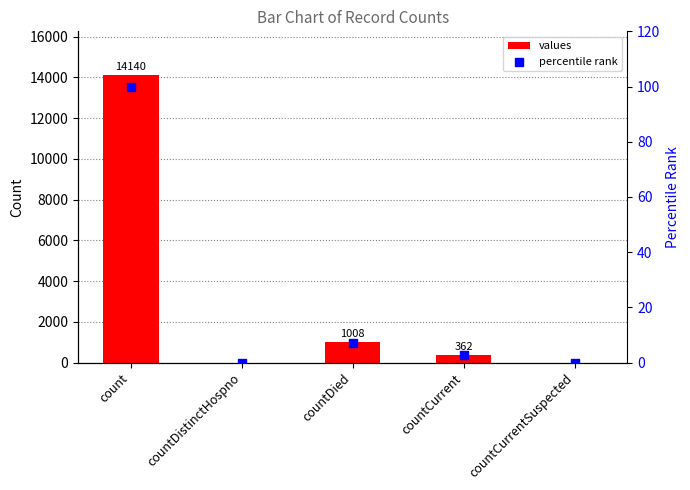

What is the total value across all series at count?

14240.0